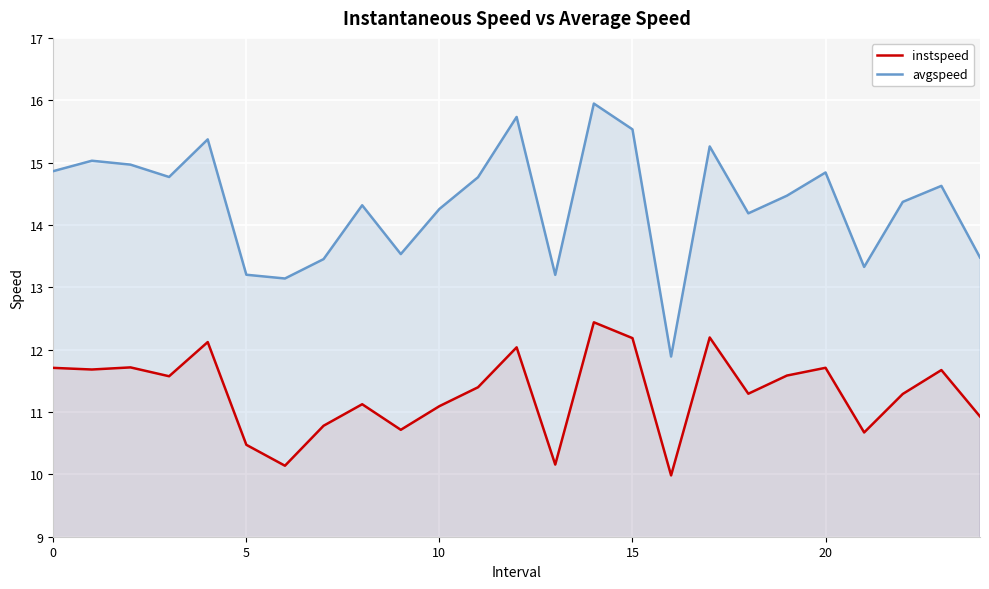

What is the label of the 18th point from the left?

17